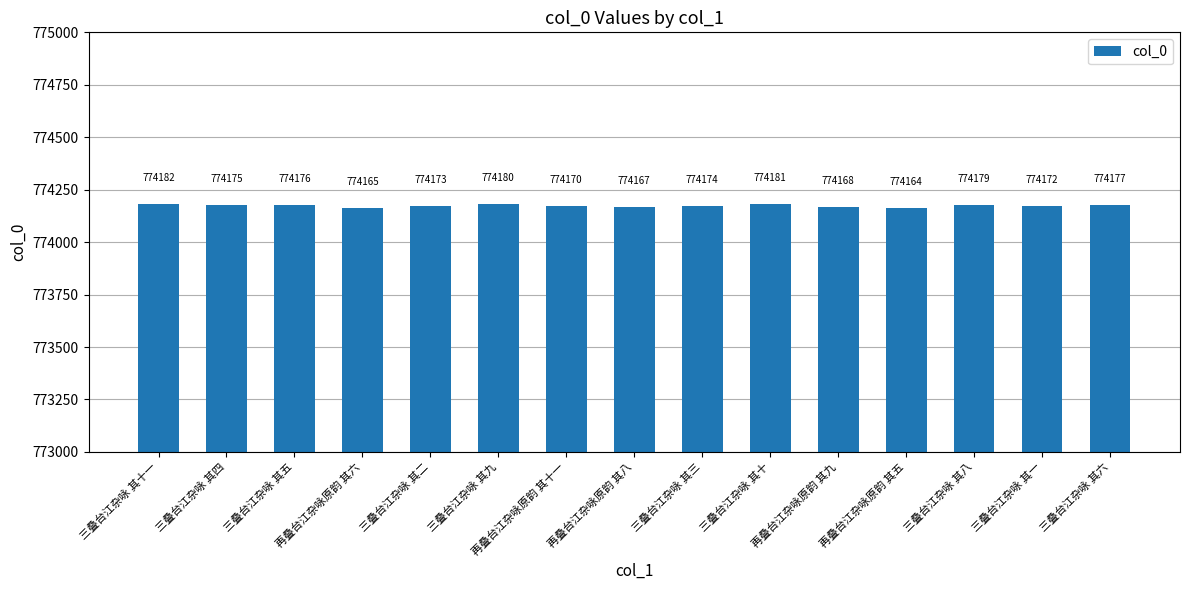

List the labels in order of value, largest first.

三叠台江杂咏 其十一, 三叠台江杂咏 其十, 三叠台江杂咏 其九, 三叠台江杂咏 其八, 三叠台江杂咏 其六, 三叠台江杂咏 其五, 三叠台江杂咏 其四, 三叠台江杂咏 其三, 三叠台江杂咏 其二, 三叠台江杂咏 其一, 再叠台江杂咏原韵 其十一, 再叠台江杂咏原韵 其九, 再叠台江杂咏原韵 其八, 再叠台江杂咏原韵 其六, 再叠台江杂咏原韵 其五